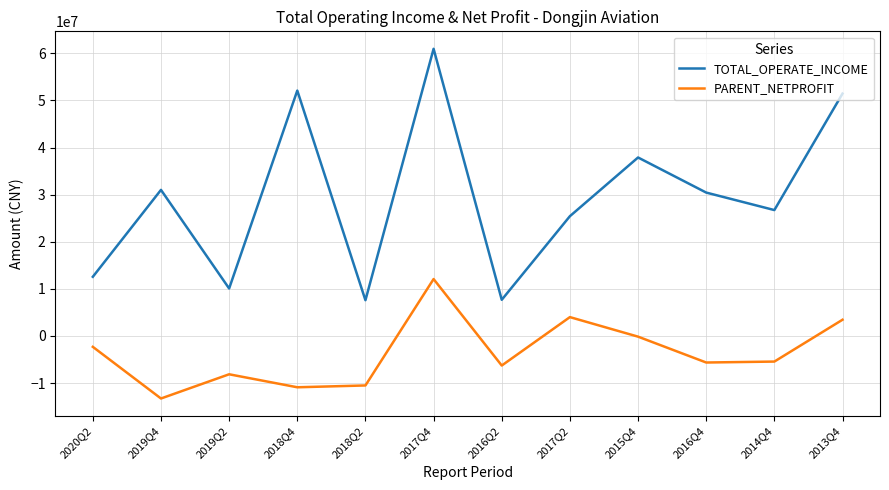

Is the value of PARENT_NETPROFIT at 2020Q2 greater than the value of TOTAL_OPERATE_INCOME at 2017Q4?

No